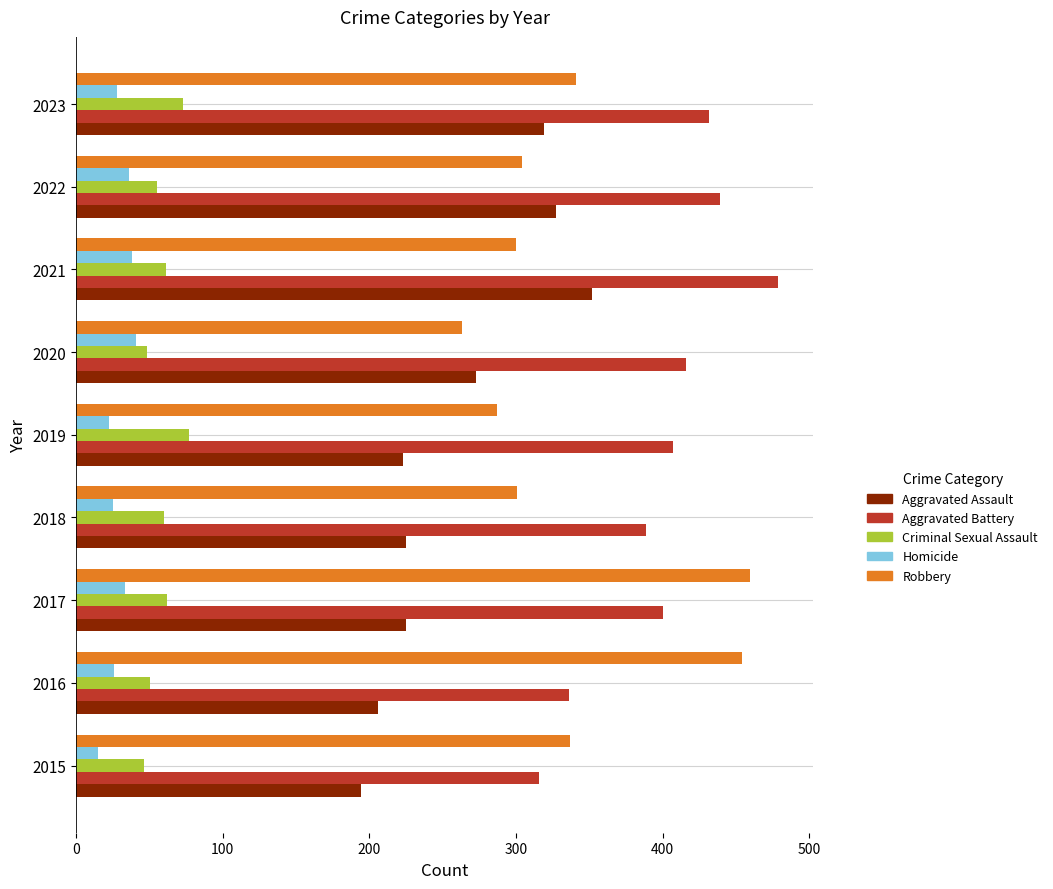

What is the greatest value displayed?

479